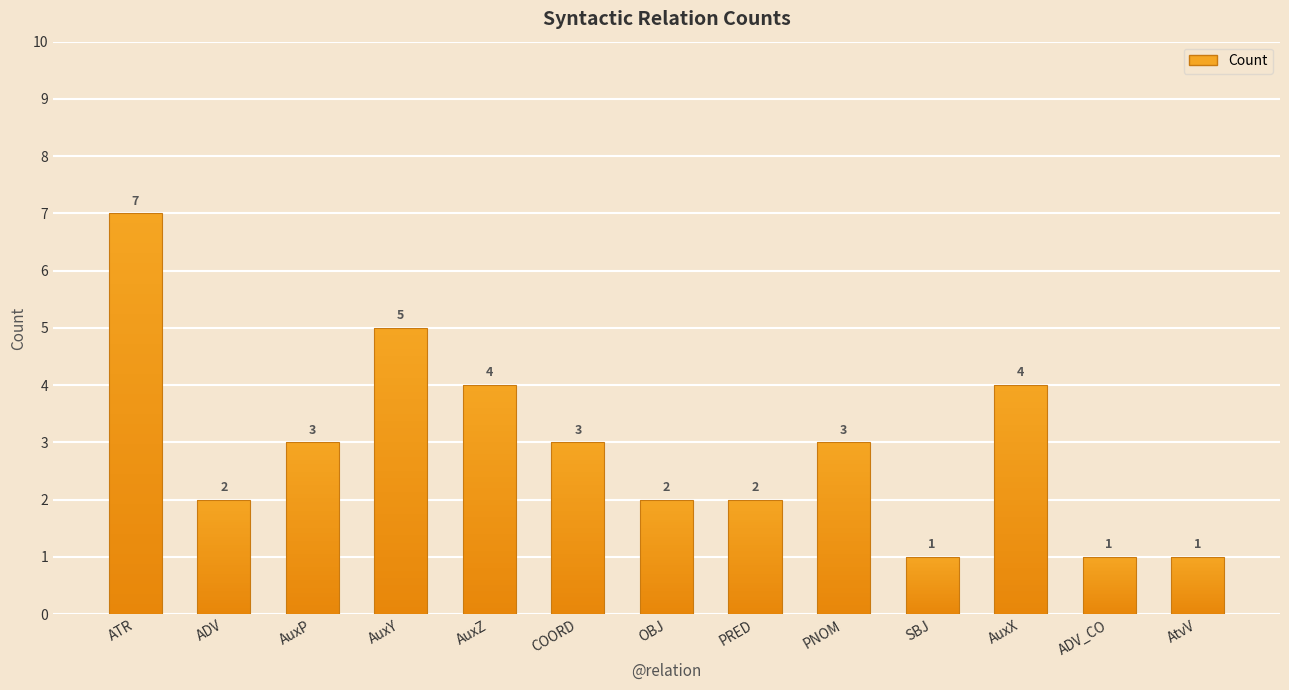

Reading right to left, what are all the values shown in this chart?

AtvV=1	ADV_CO=1	AuxX=4	SBJ=1	PNOM=3	PRED=2	OBJ=2	COORD=3	AuxZ=4	AuxY=5	AuxP=3	ADV=2	ATR=7